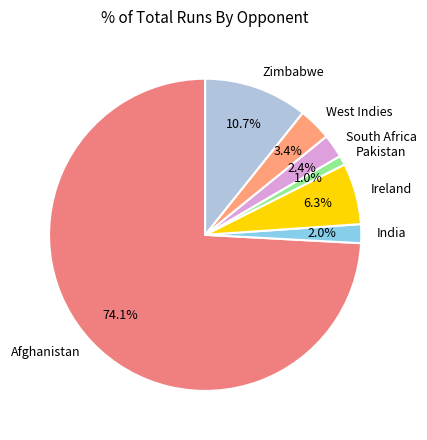

Is the sum of India and Afghanistan greater than half?

Yes